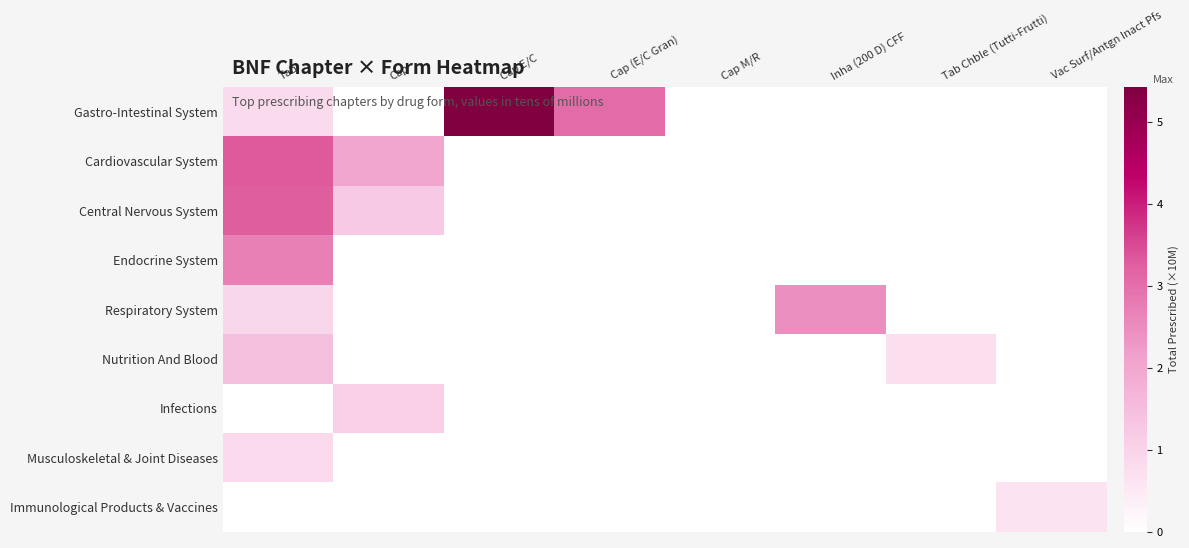

Reading left to right, transcribe all the data shown in this chart.

Gastro-Intestinal System: Tab=0.8	Cap=0.0	Cap E/C=5.4	Cap (E/C Gran)=3.1	Cap M/R=0.0	Inha (200 D) CFF=0.0	Tab Chble (Tutti-Frutti)=0.0	Vac Surf/Antgn Inact Pfs=0.0
Cardiovascular System: Tab=3.3	Cap=2.0	Cap E/C=0.0	Cap (E/C Gran)=0.0	Cap M/R=0.0	Inha (200 D) CFF=0.0	Tab Chble (Tutti-Frutti)=0.0	Vac Surf/Antgn Inact Pfs=0.0
Central Nervous System: Tab=3.3	Cap=1.2	Cap E/C=0.0	Cap (E/C Gran)=0.0	Cap M/R=0.0	Inha (200 D) CFF=0.0	Tab Chble (Tutti-Frutti)=0.0	Vac Surf/Antgn Inact Pfs=0.0
Endocrine System: Tab=2.7	Cap=0.0	Cap E/C=0.0	Cap (E/C Gran)=0.0	Cap M/R=0.0	Inha (200 D) CFF=0.0	Tab Chble (Tutti-Frutti)=0.0	Vac Surf/Antgn Inact Pfs=0.0
Respiratory System: Tab=0.9	Cap=0.0	Cap E/C=0.0	Cap (E/C Gran)=0.0	Cap M/R=0.0	Inha (200 D) CFF=2.5	Tab Chble (Tutti-Frutti)=0.0	Vac Surf/Antgn Inact Pfs=0.0
Nutrition And Blood: Tab=1.5	Cap=0.0	Cap E/C=0.0	Cap (E/C Gran)=0.0	Cap M/R=0.0	Inha (200 D) CFF=0.0	Tab Chble (Tutti-Frutti)=0.7	Vac Surf/Antgn Inact Pfs=0.0
Infections: Tab=0.0	Cap=1.1	Cap E/C=0.0	Cap (E/C Gran)=0.0	Cap M/R=0.0	Inha (200 D) CFF=0.0	Tab Chble (Tutti-Frutti)=0.0	Vac Surf/Antgn Inact Pfs=0.0
Musculoskeletal & Joint Diseases: Tab=0.9	Cap=0.0	Cap E/C=0.0	Cap (E/C Gran)=0.0	Cap M/R=0.0	Inha (200 D) CFF=0.0	Tab Chble (Tutti-Frutti)=0.0	Vac Surf/Antgn Inact Pfs=0.0
Immunological Products & Vaccines: Tab=0.0	Cap=0.0	Cap E/C=0.0	Cap (E/C Gran)=0.0	Cap M/R=0.0	Inha (200 D) CFF=0.0	Tab Chble (Tutti-Frutti)=0.0	Vac Surf/Antgn Inact Pfs=0.6